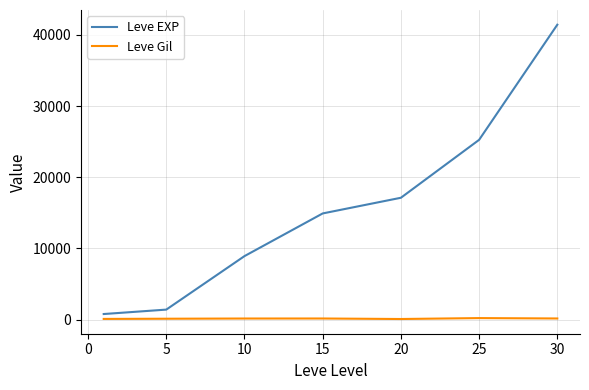

List the series in order of their overall mean, highest first.

Leve EXP, Leve Gil